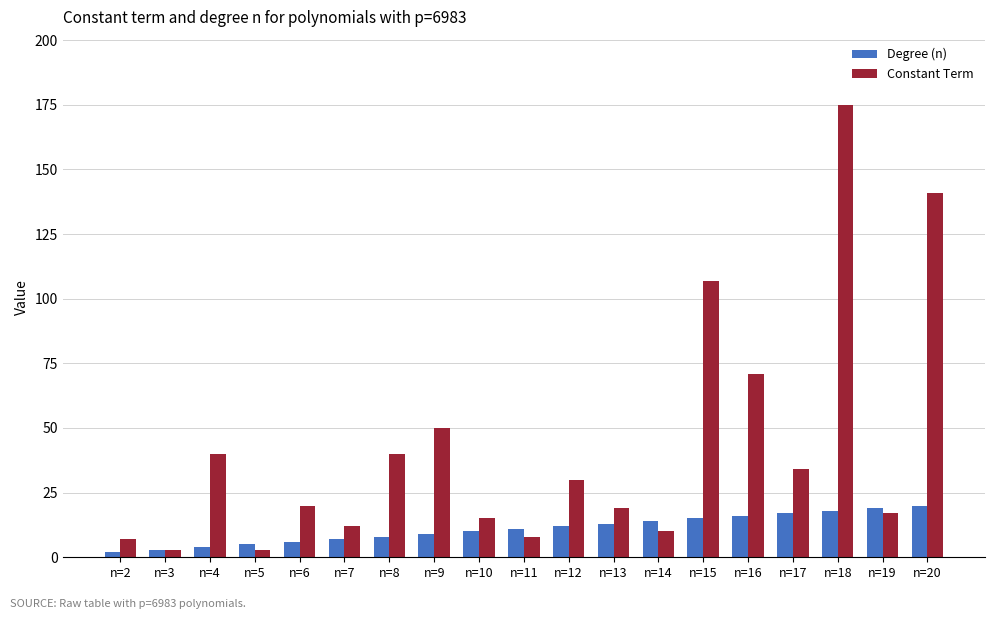

Which series has the largest total across all categories?

Constant Term